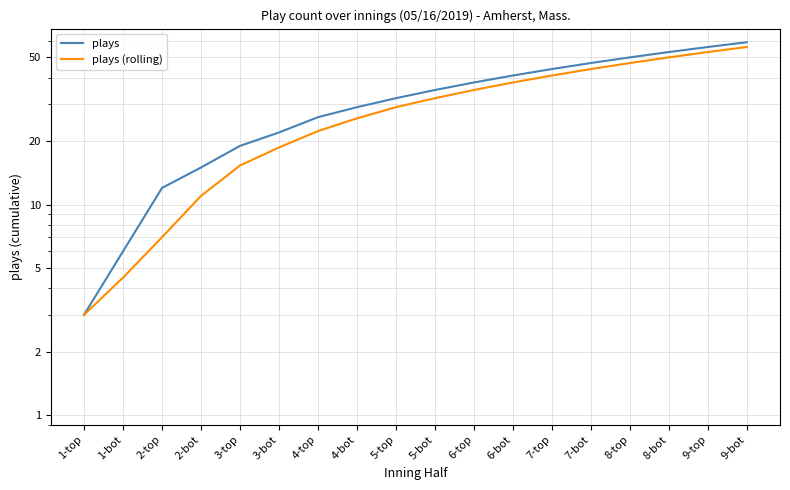

Read the plays (rolling) value at 1-top.

3.0